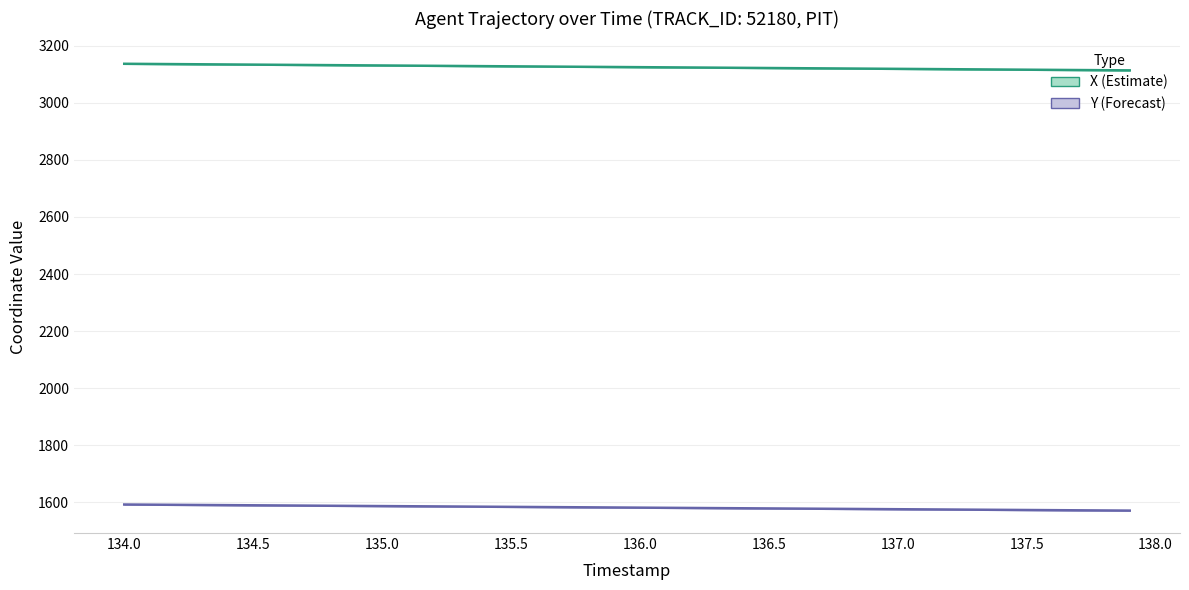

Which series has the largest range (max minus min)?

X (Estimate)